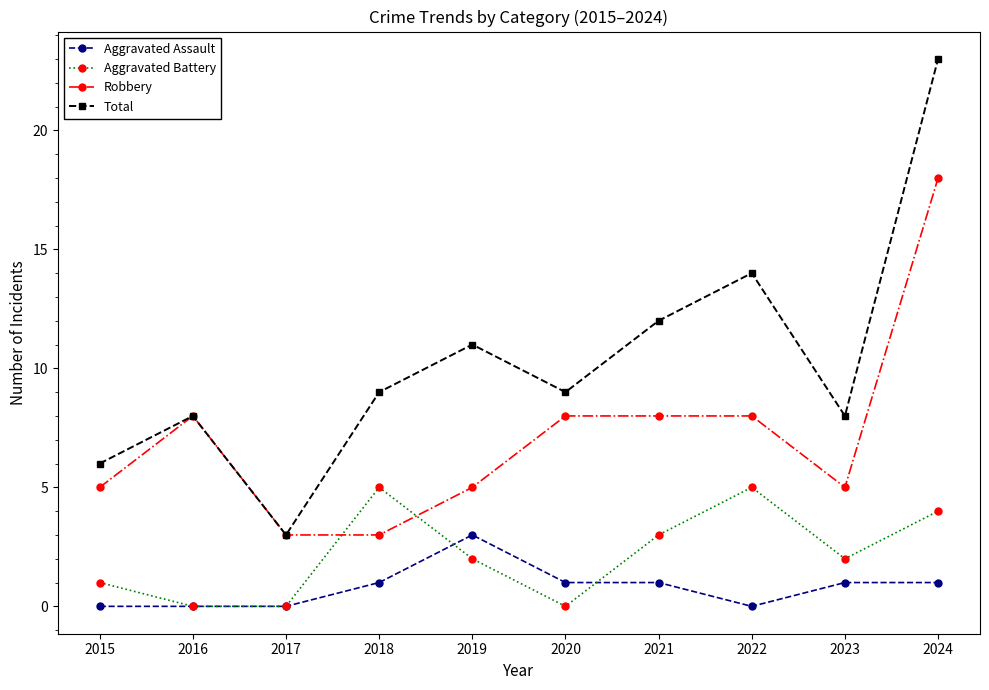

Which series has the largest total across all categories?

Total